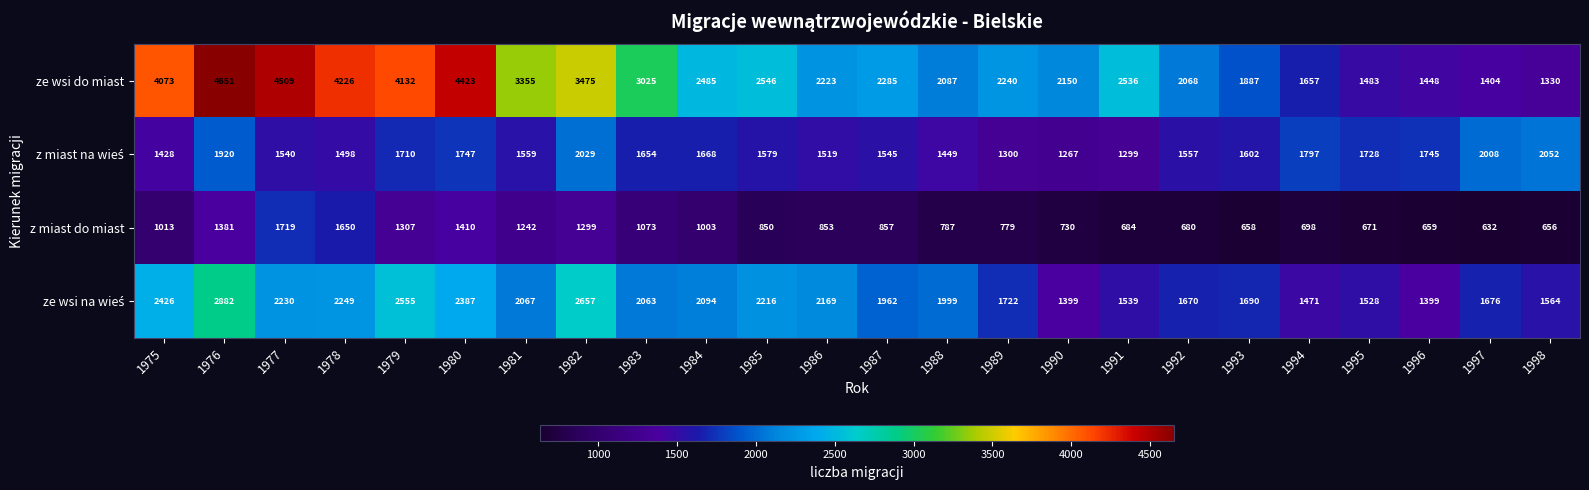

Which series has the largest total across all categories?

ze wsi do miast